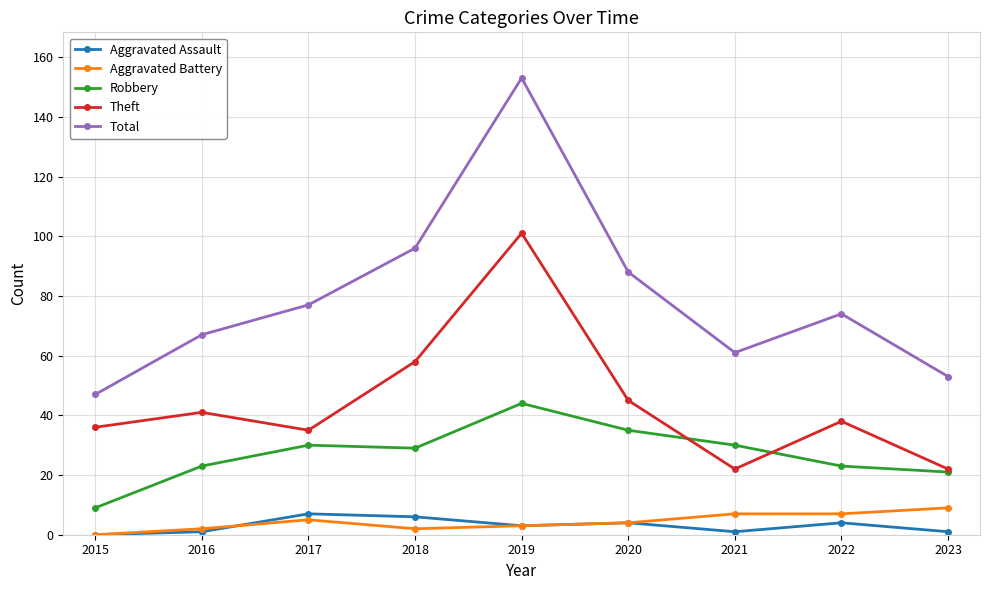

Where is the first local minimum for Total?

2021